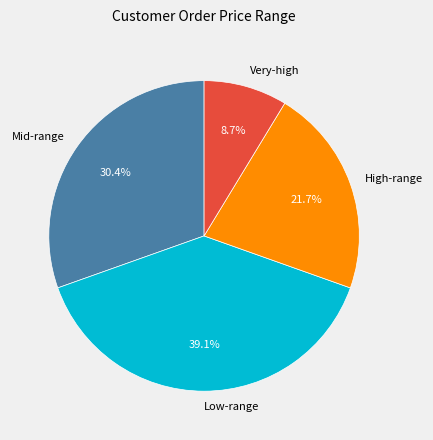

Rank the categories by value from highest to lowest.

Low-range, Mid-range, High-range, Very-high